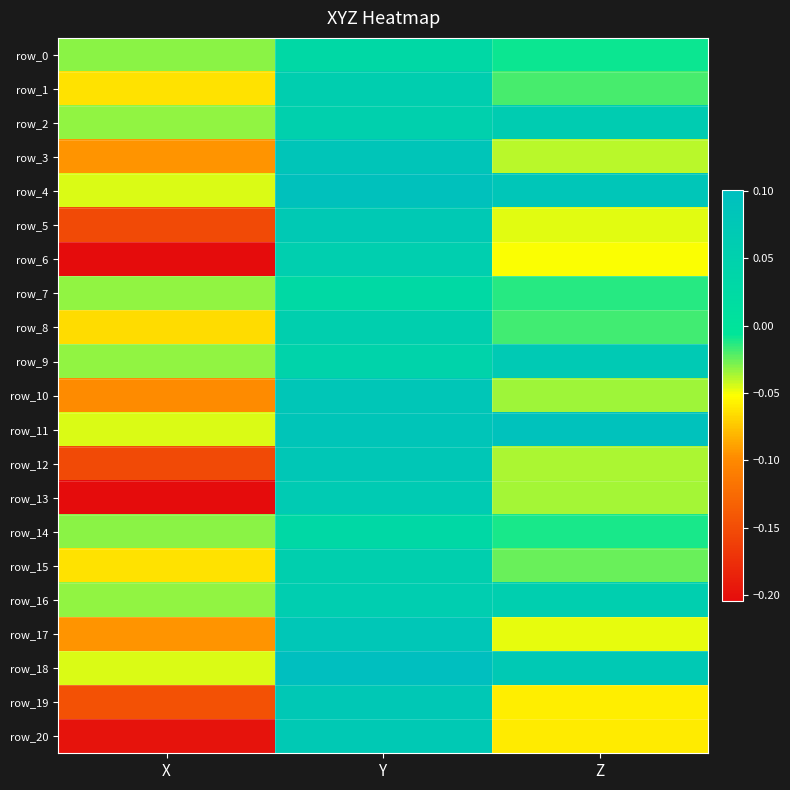

Which category has the highest value in the row_9 series?

Z